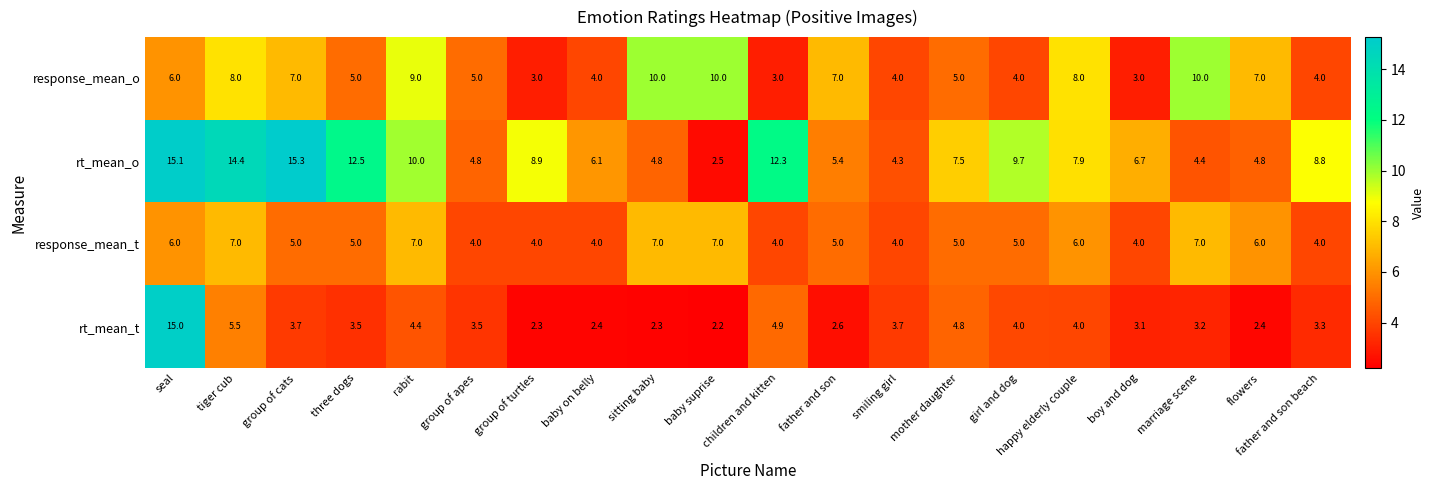

Which series has the largest total across all categories?

rt_mean_o